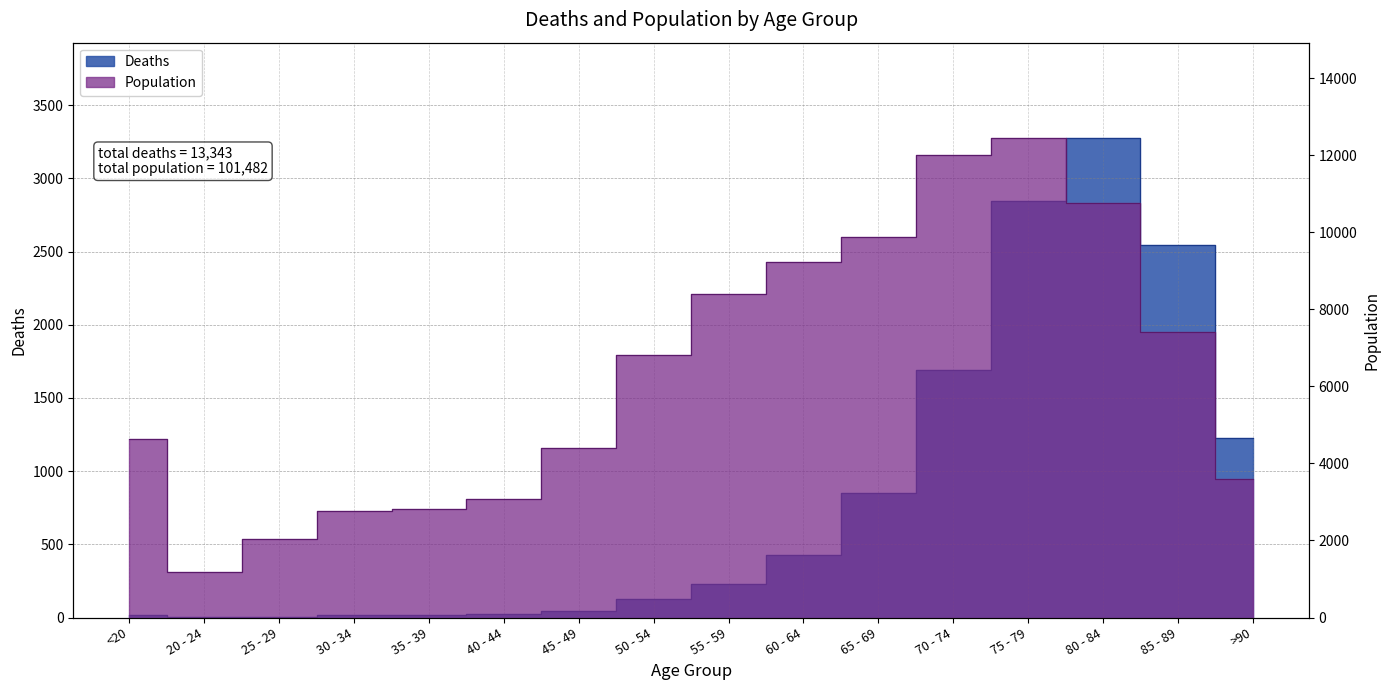

List the series in order of their overall mean, highest first.

Population, Deaths